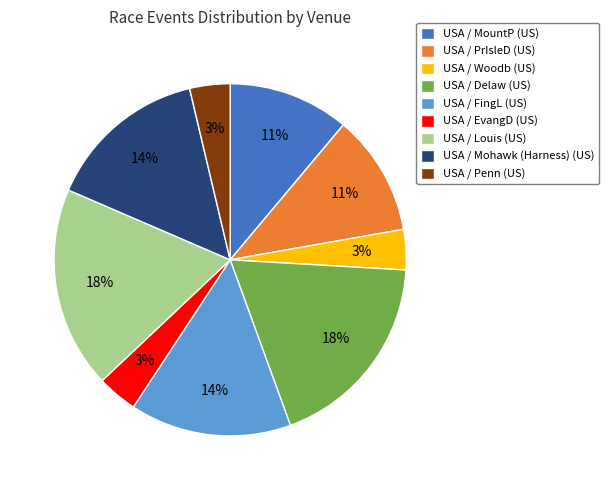

Does USA / Woodb (US) represent more than half of the total?

No